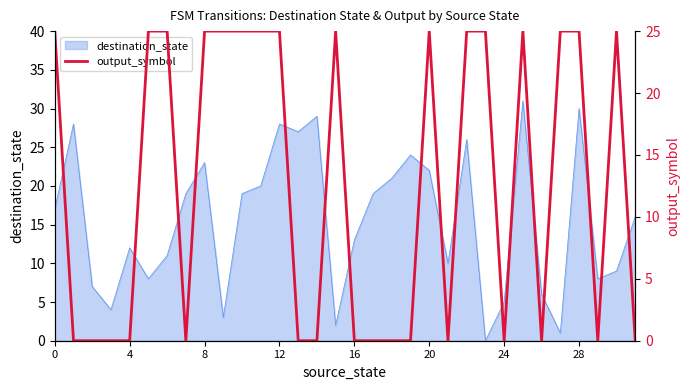

The destination_state series shows 23 at 0. True or false?

False